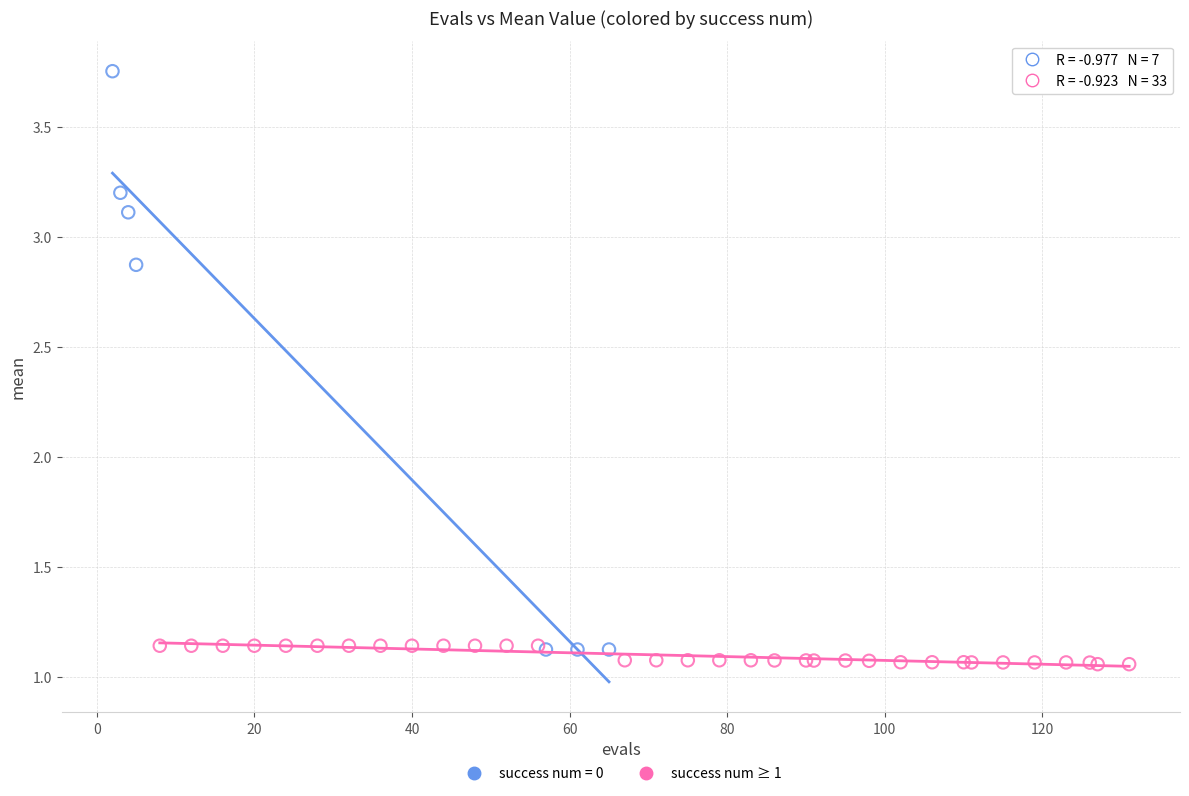

Which series has the widest spread of Y values?

success num = 0